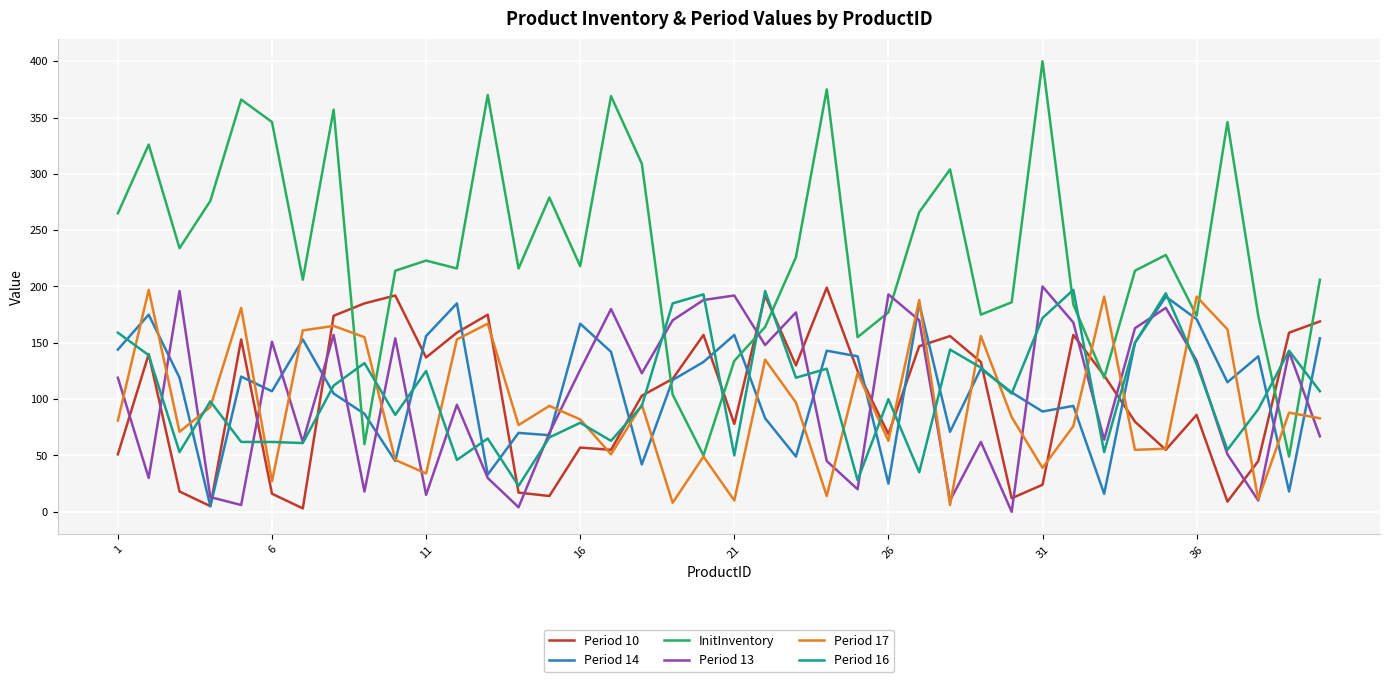

Which series has the largest range (max minus min)?

InitInventory